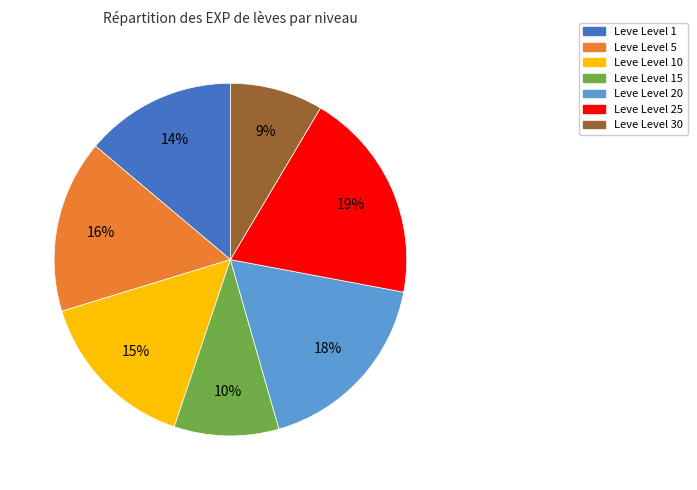

How many segments does this pie chart have?

7